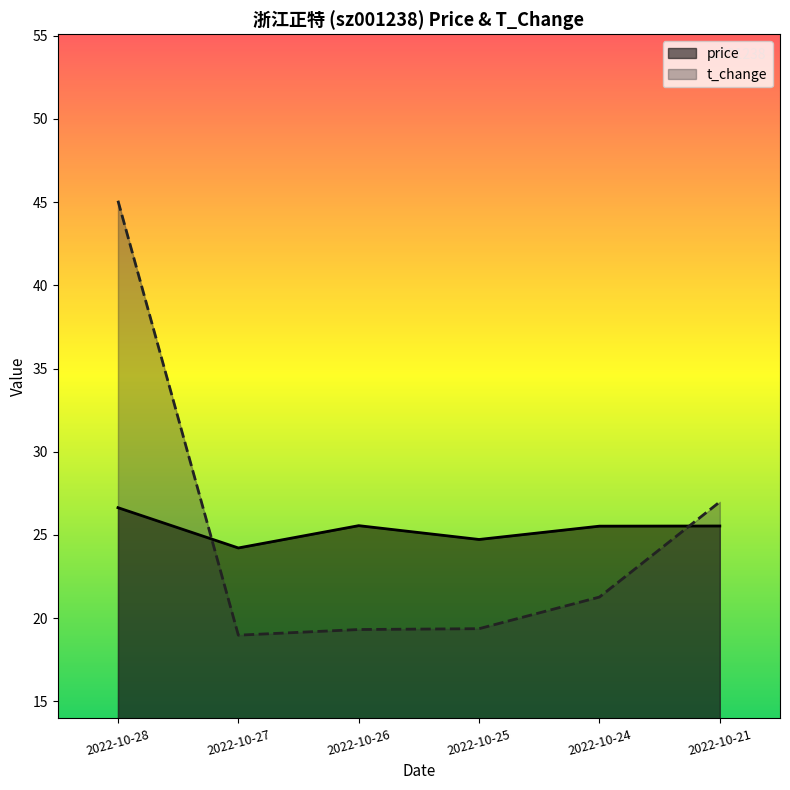

What is the total value across all series at 2022-10-27?

43.2